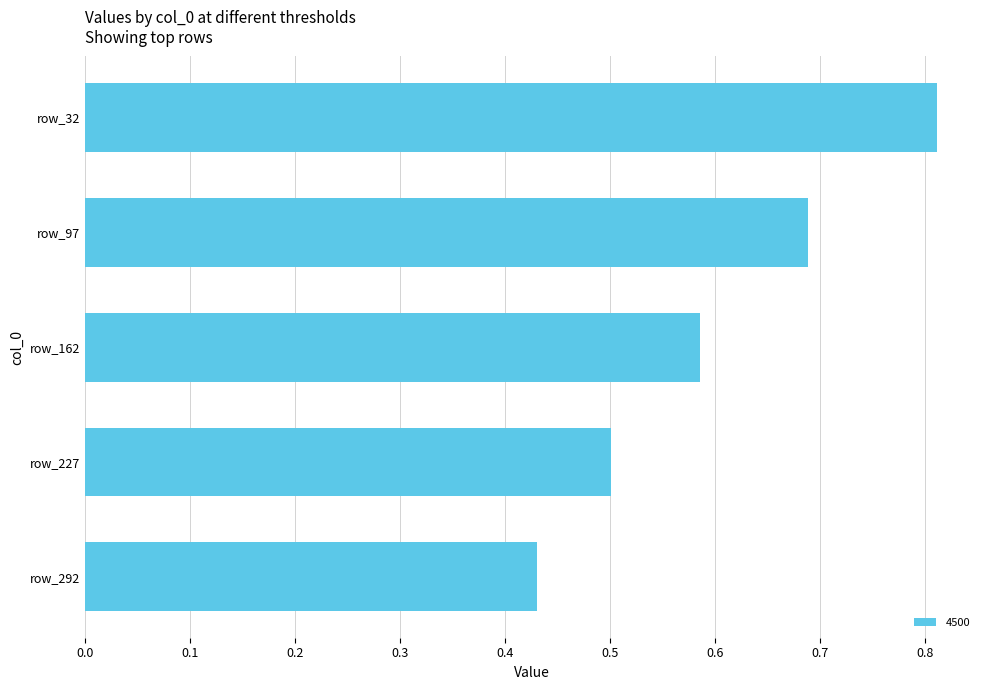

True or false: the data shows 0.5 at row_227.

True